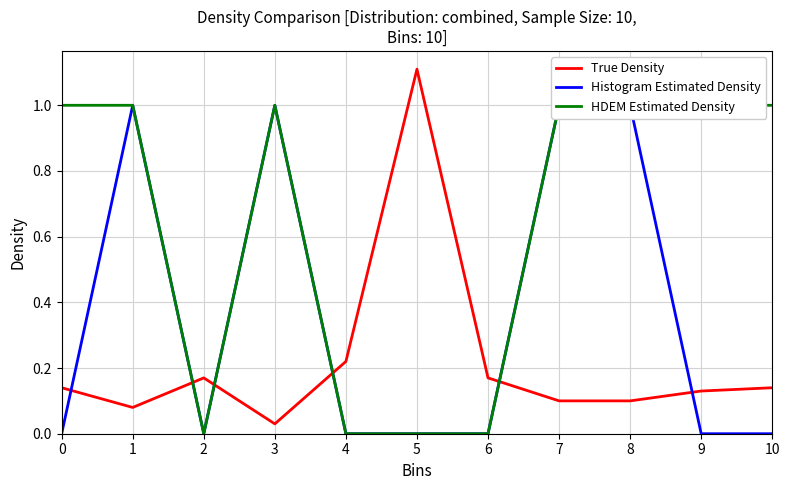

Is the value of HDEM Estimated Density at 10 greater than the value of Histogram Estimated Density at 6?

Yes